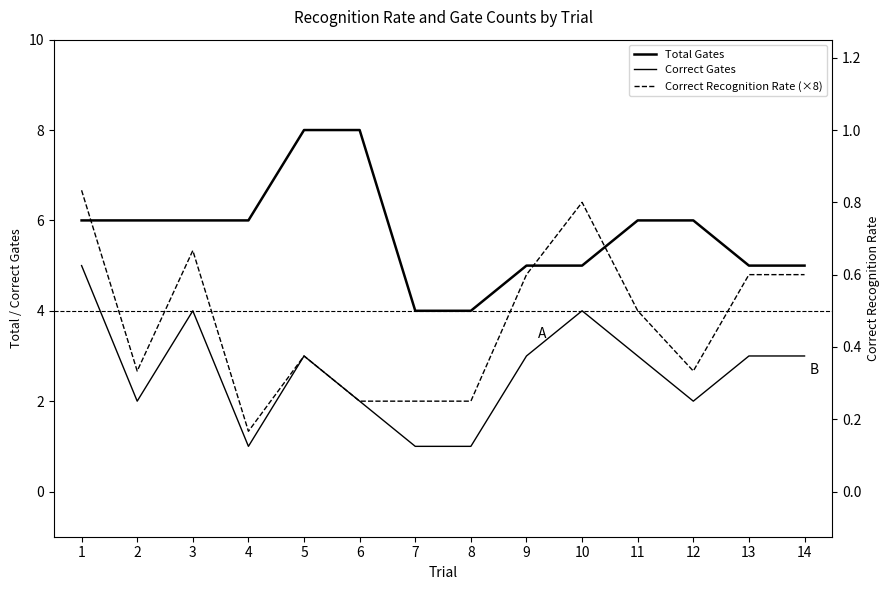

What is the highest value of the Total Gates series?

8.0